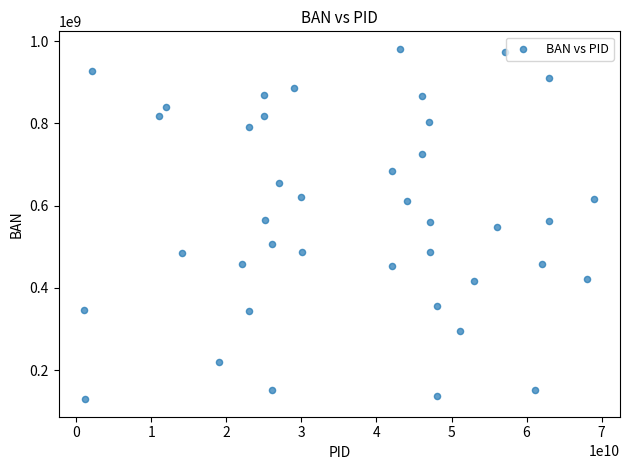

What is the range of X values (max minus min)?

67987900035